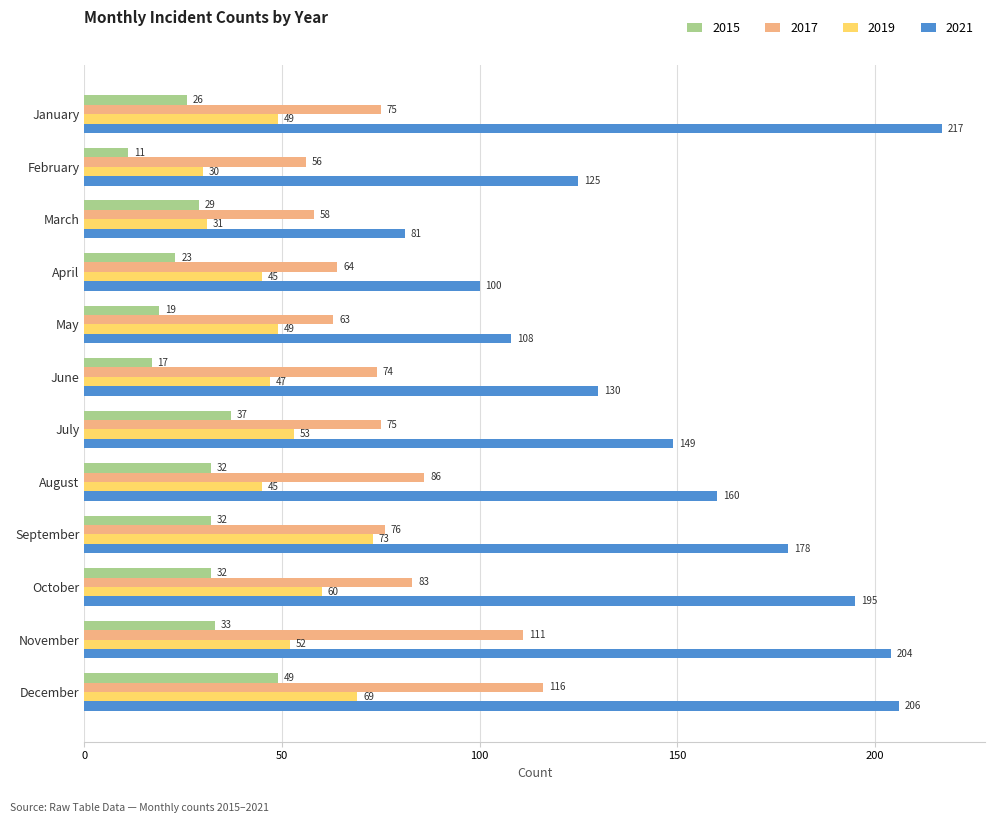

What is the total value across all series at March?

199